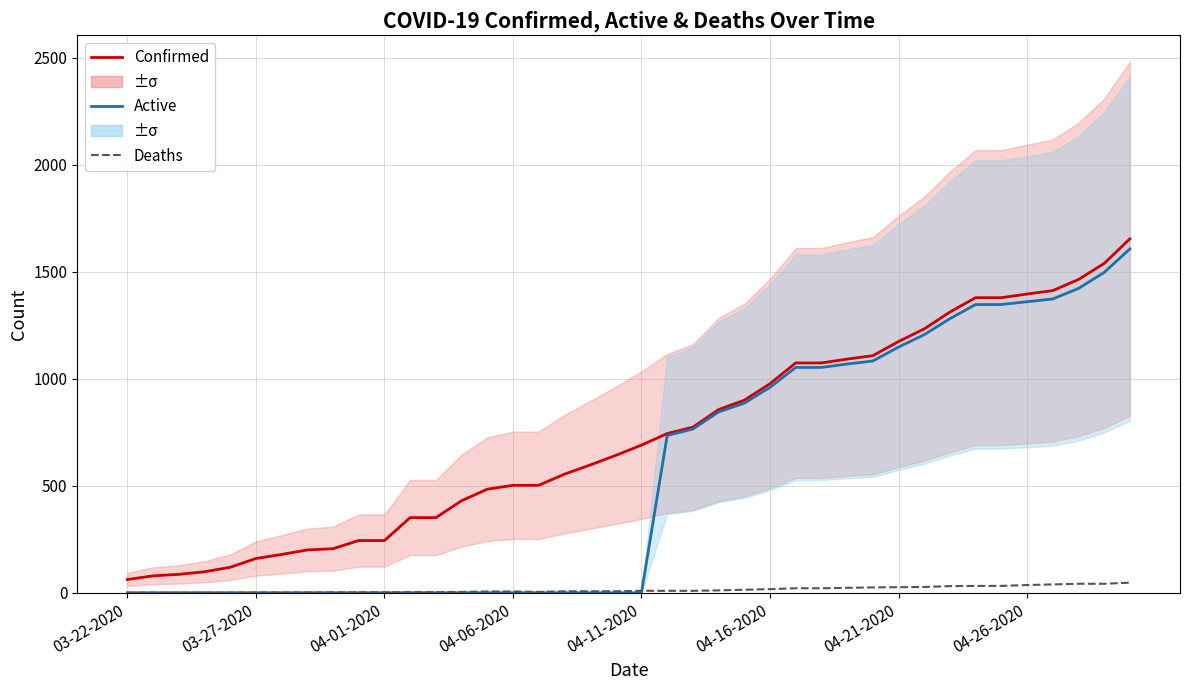

Rank the series by their average value, from lowest to highest.

Deaths, Active, Confirmed